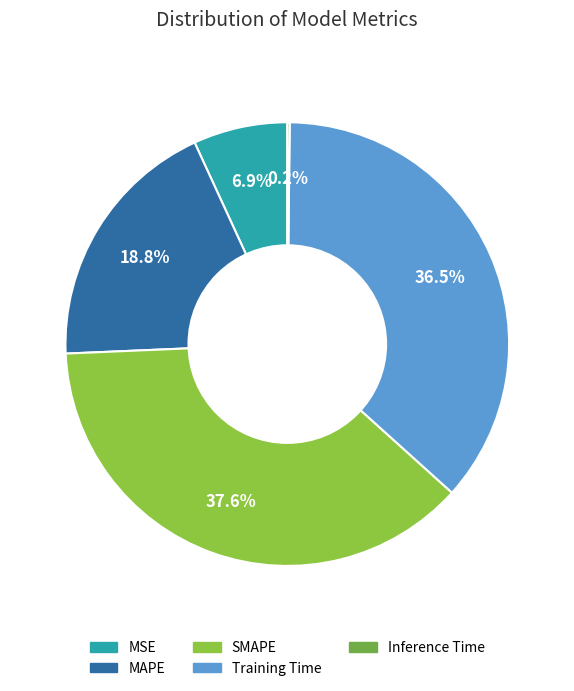

To the nearest percent, what is the difference between the largest and smallest slice percentages?

37%